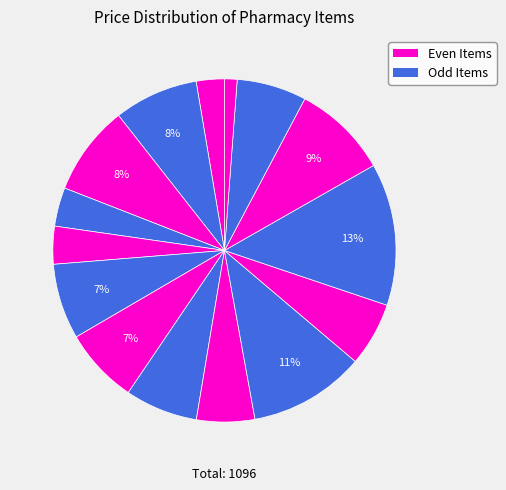

Count the number of slices in the pie.

15